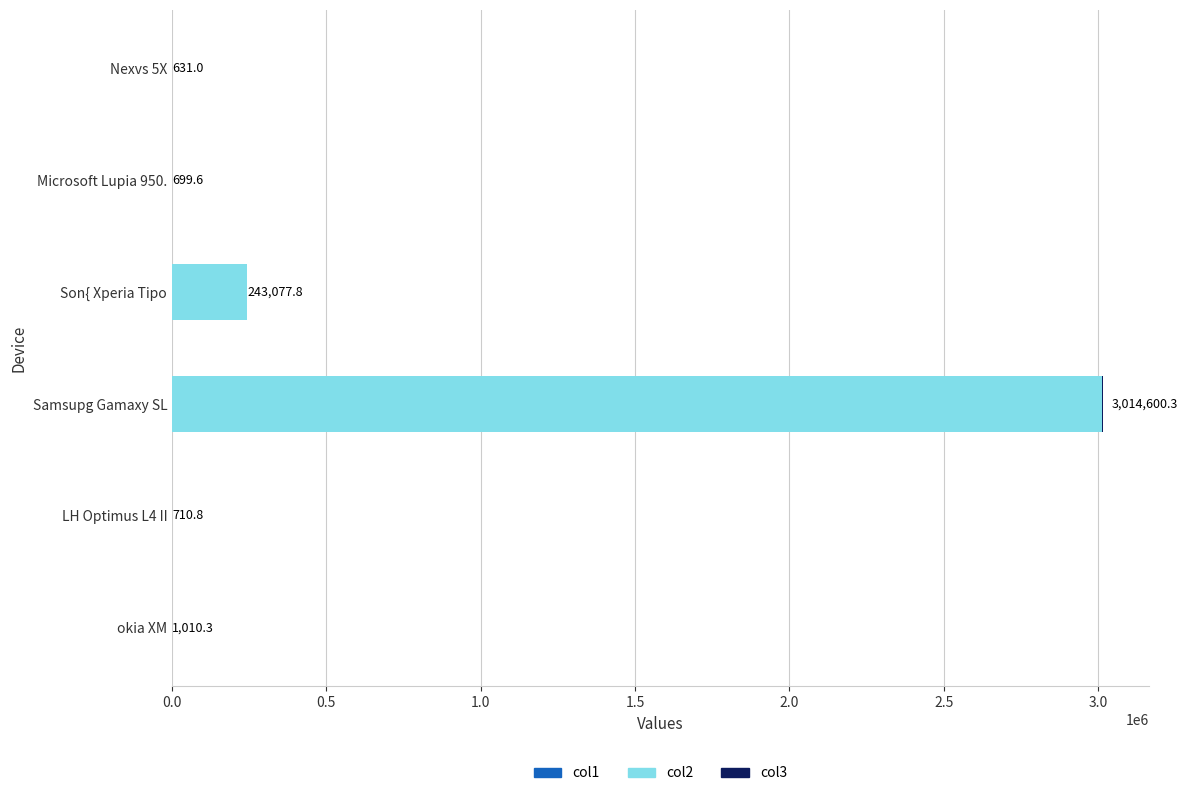

At which category is the sum across all series the highest?

Samsupg Gamaxy SL